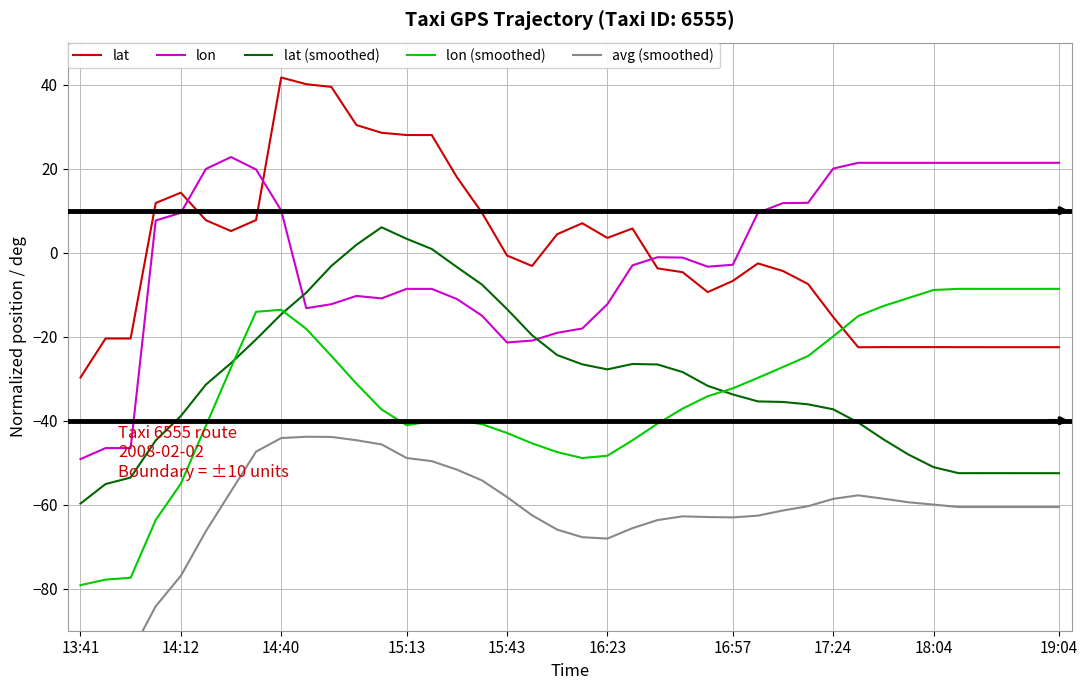

How many values in the lat series are below -2?

21